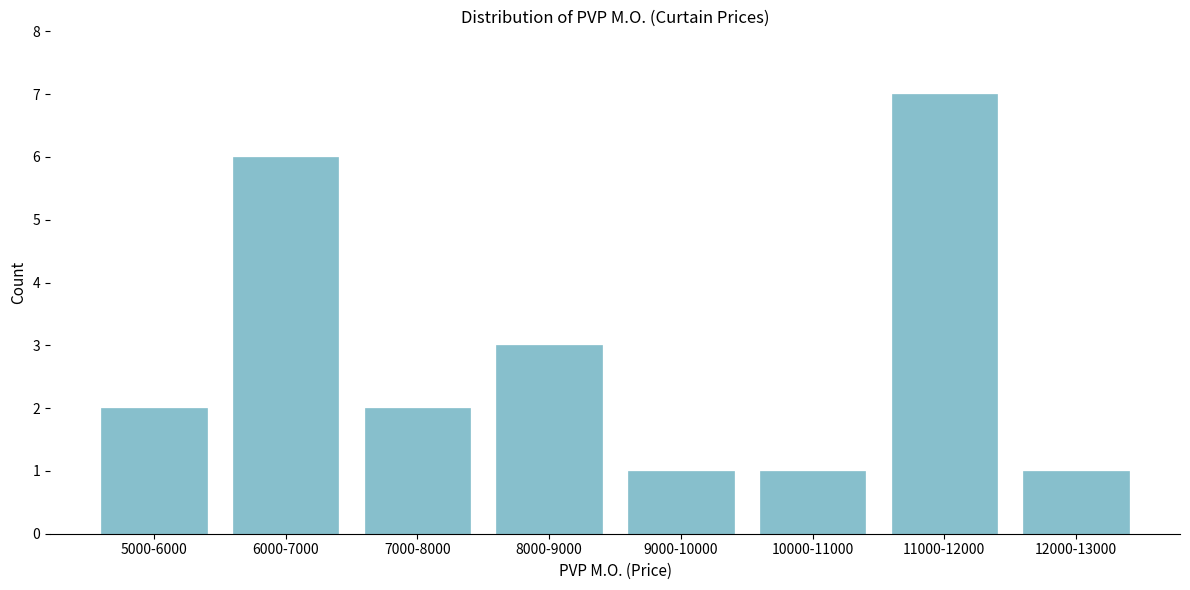

Reading right to left, extract all data points from this chart.

12000-13000=1	11000-12000=7	10000-11000=1	9000-10000=1	8000-9000=3	7000-8000=2	6000-7000=6	5000-6000=2